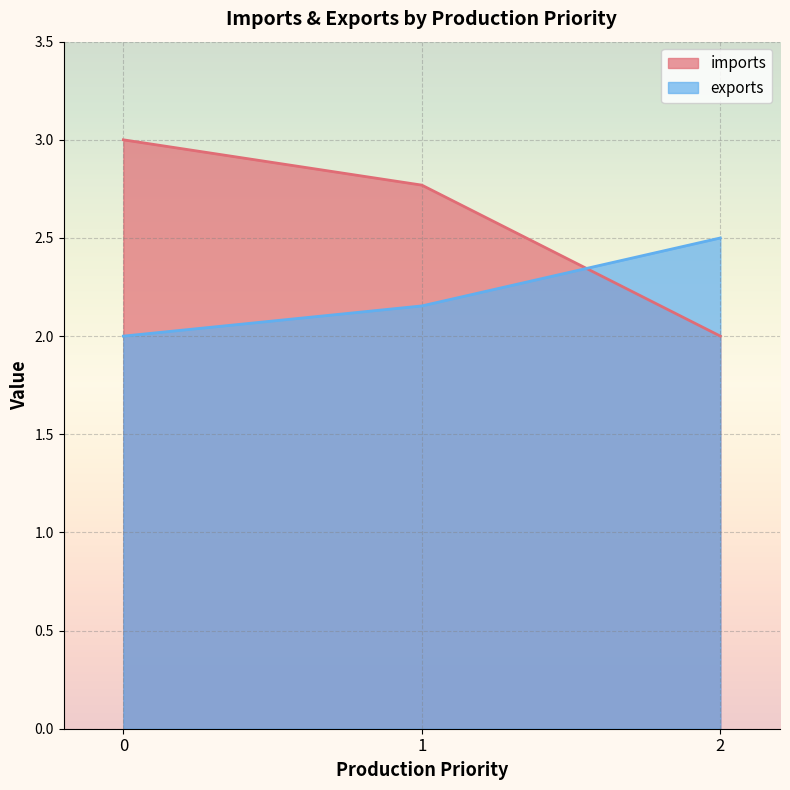

List the series in order of their peak value, highest first.

imports, exports